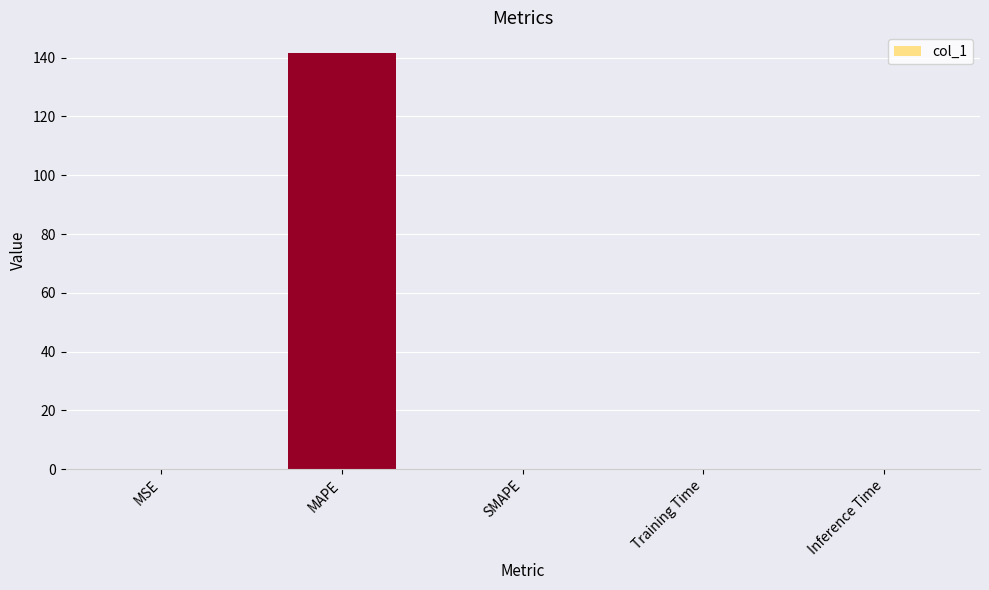

What is the greatest value displayed?

141.5